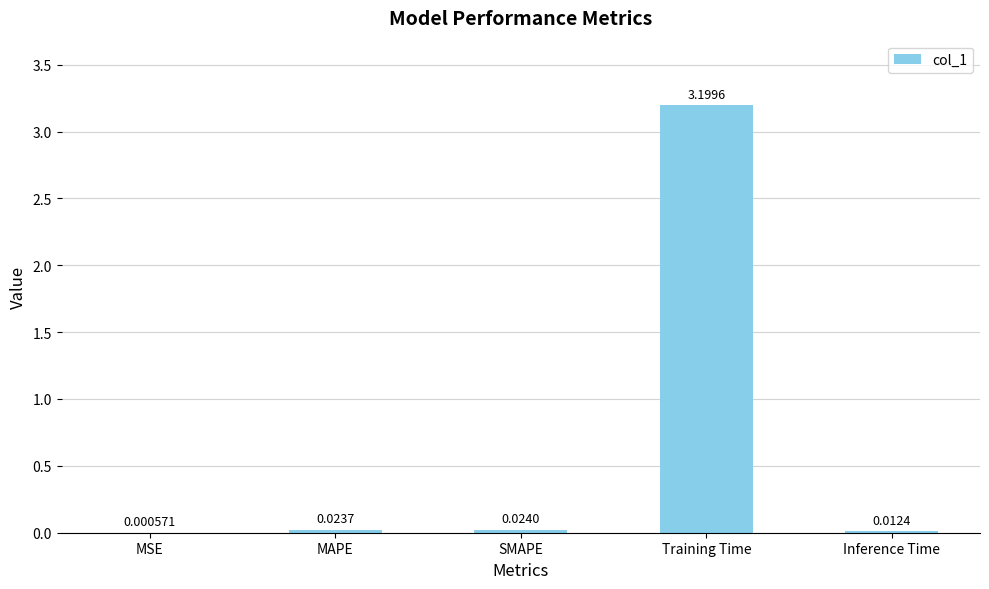

What is the sum of all values?

3.3